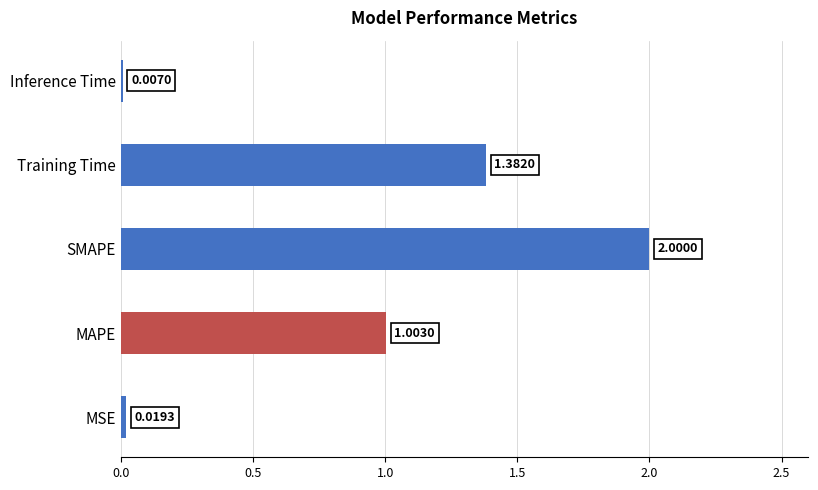

What is the change in value from MAPE to SMAPE?

+1.0